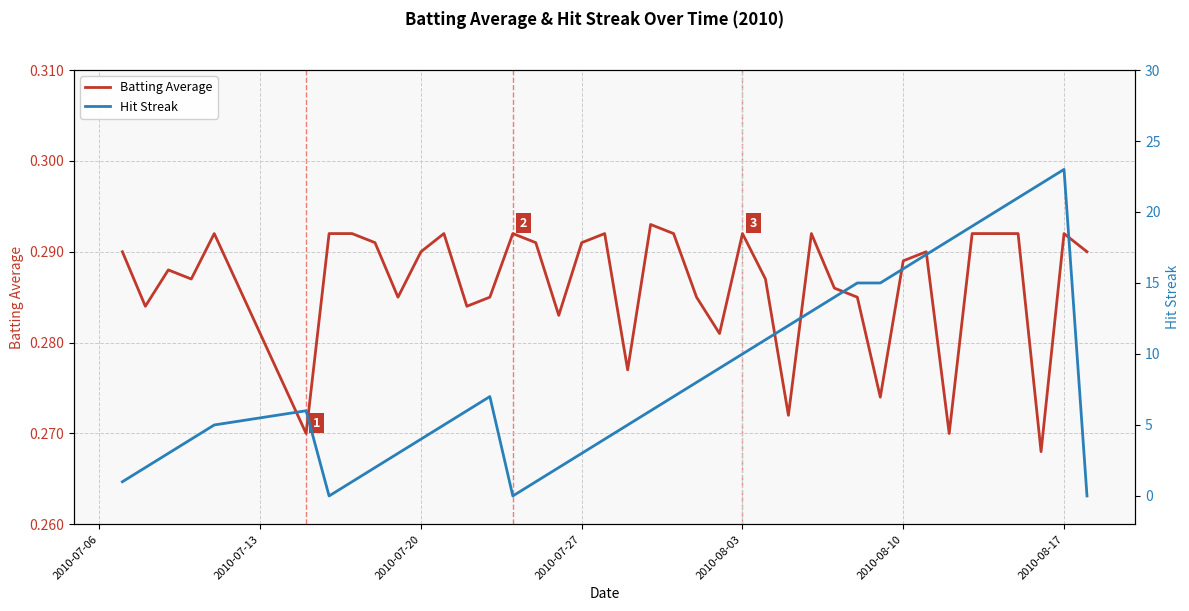

The value of Batting Average at 2010-07-27 is 0.3. True or false?

True